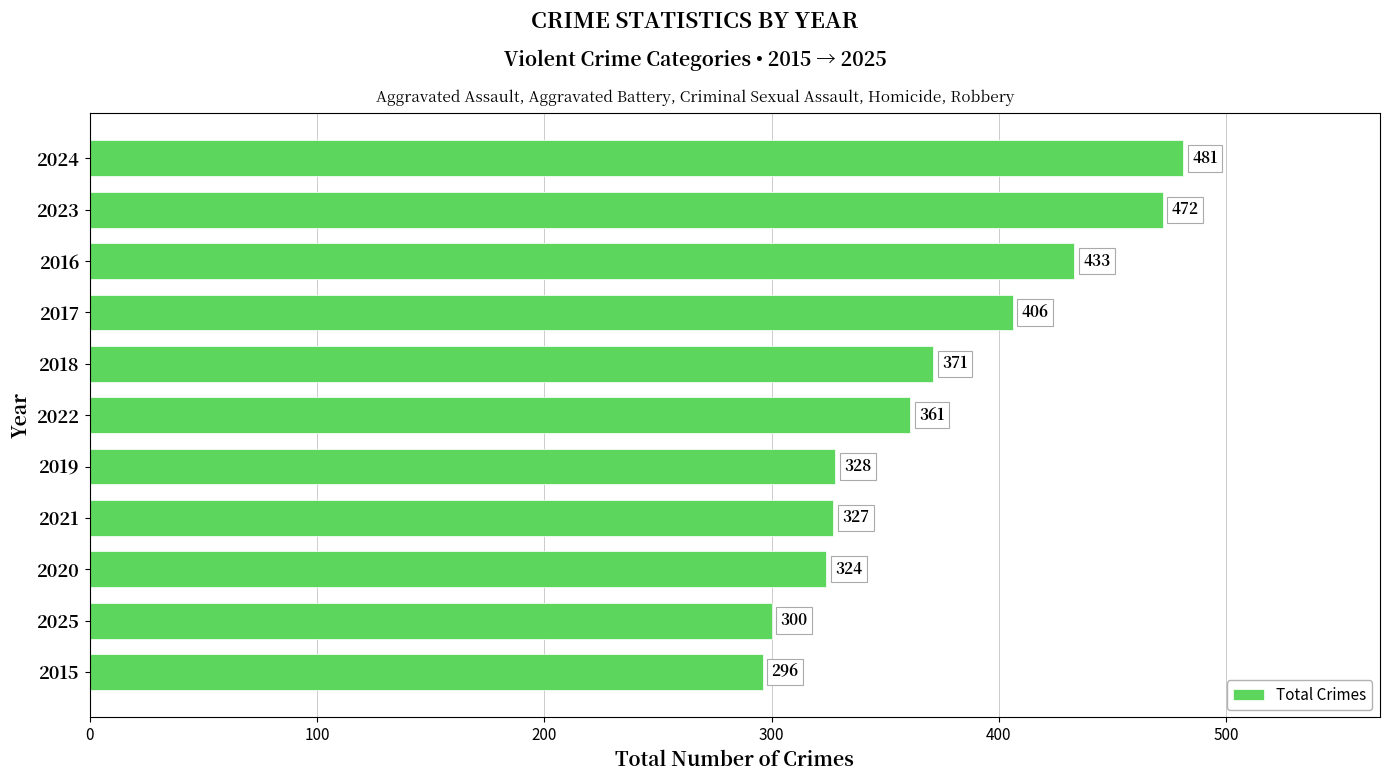

Reading top to bottom, transcribe all the data shown in this chart.

2024=481	2023=472	2016=433	2017=406	2018=371	2022=361	2019=328	2021=327	2020=324	2025=300	2015=296